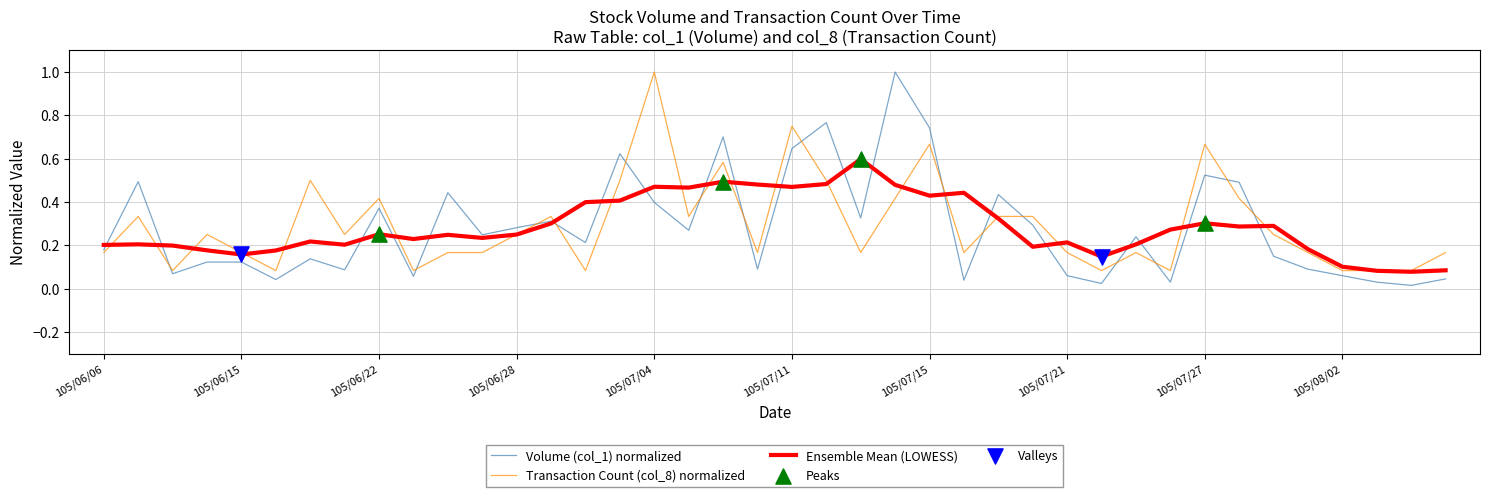

What is the highest value of the Volume (col_1) normalized series?

1.0